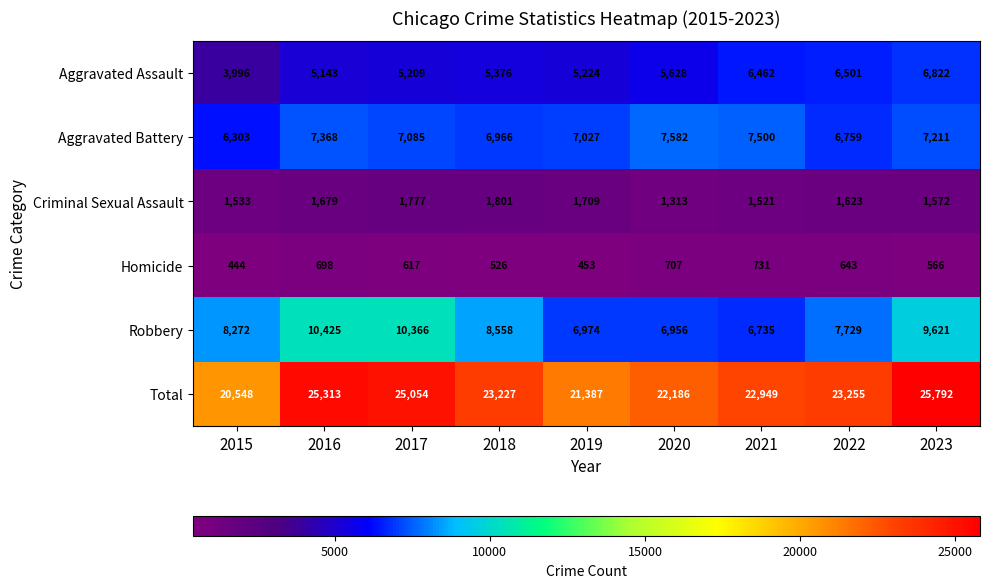

At how many categories does at least one series exceed 9867?

9